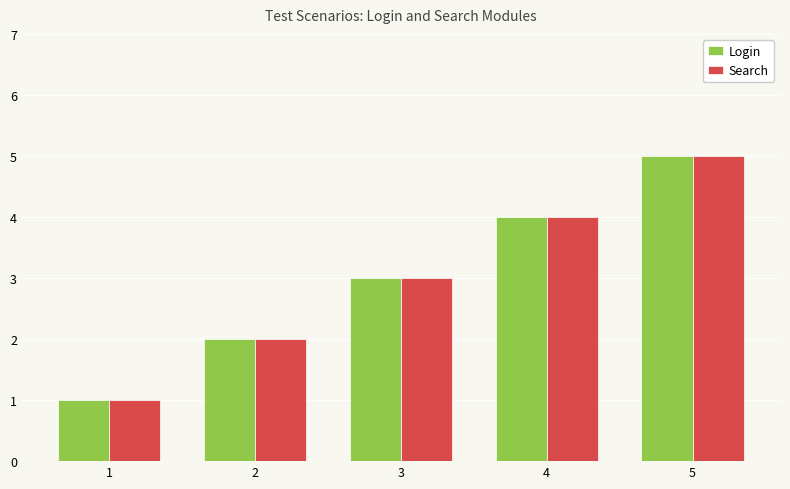

Is the value of Login at 2 greater than the value of Search at 5?

No